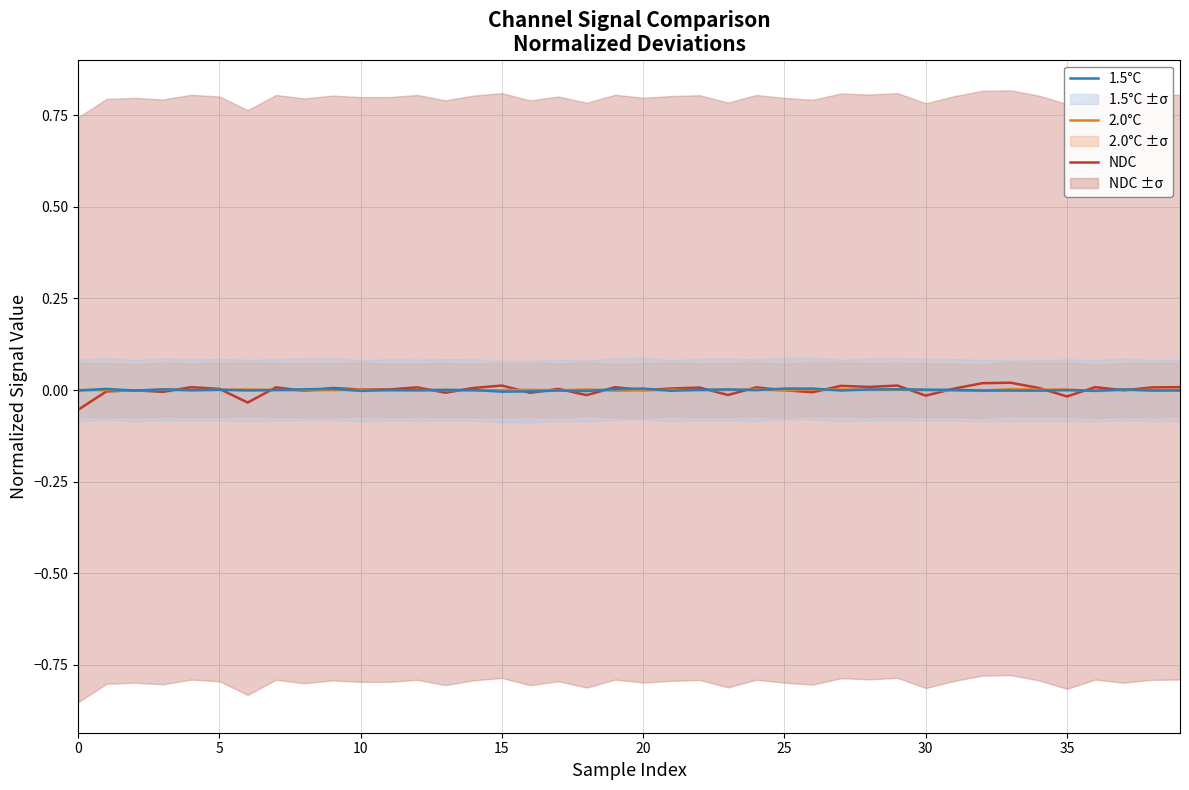

Does the chart display data point markers on the line(s)?

No